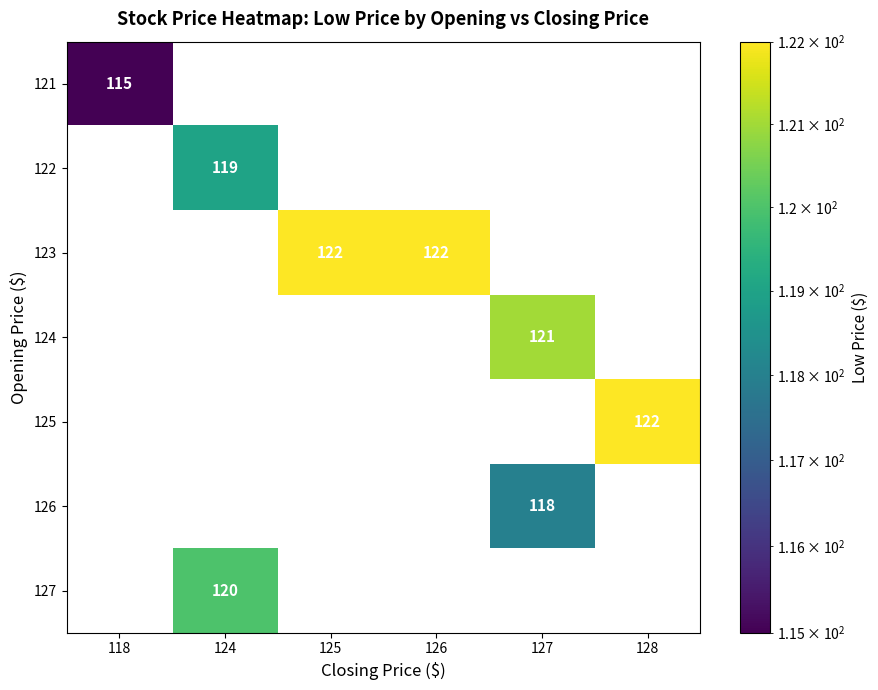

Is it true that 125 equals 162 at 128?

False